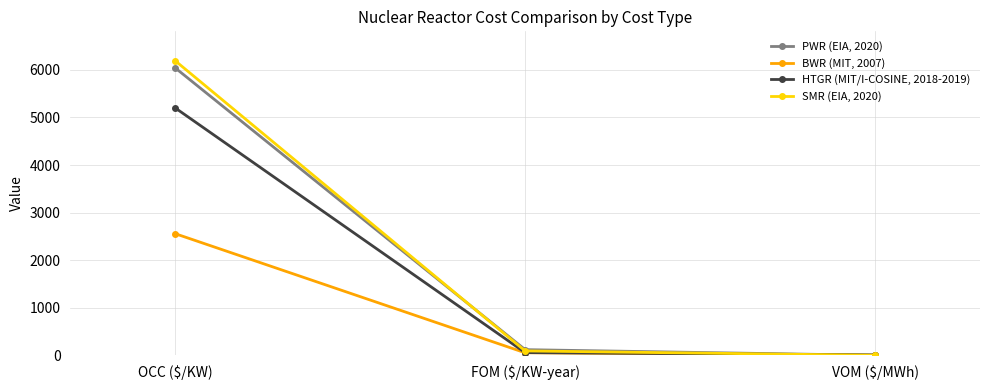

Rank the series by their maximum value, from highest to lowest.

SMR (EIA, 2020), PWR (EIA, 2020), HTGR (MIT/I-COSINE, 2018-2019), BWR (MIT, 2007)